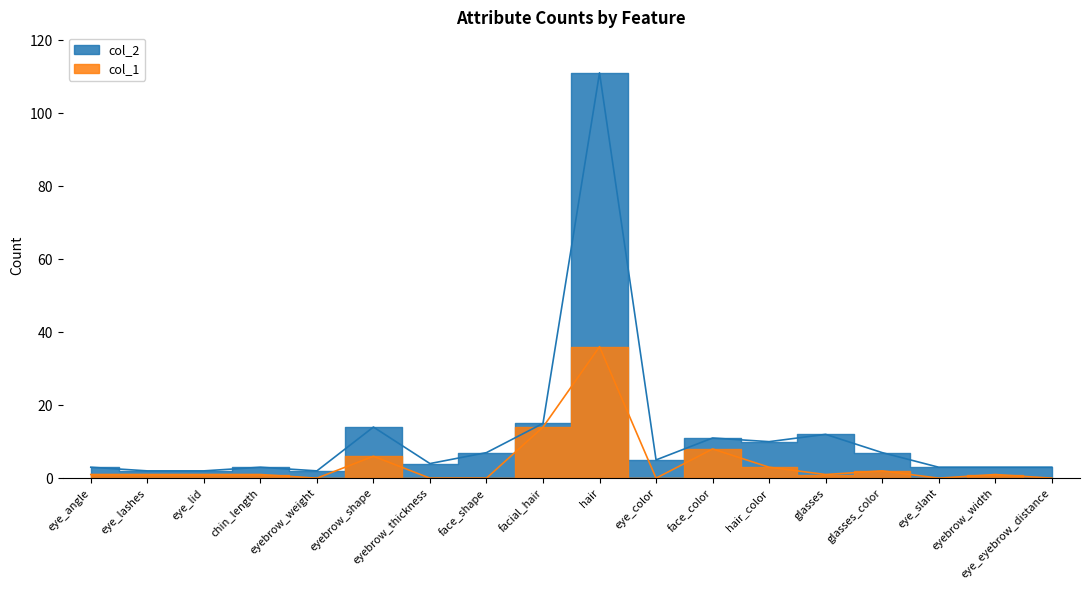

True or false: col_2 and col_1 intersect in this chart.

False